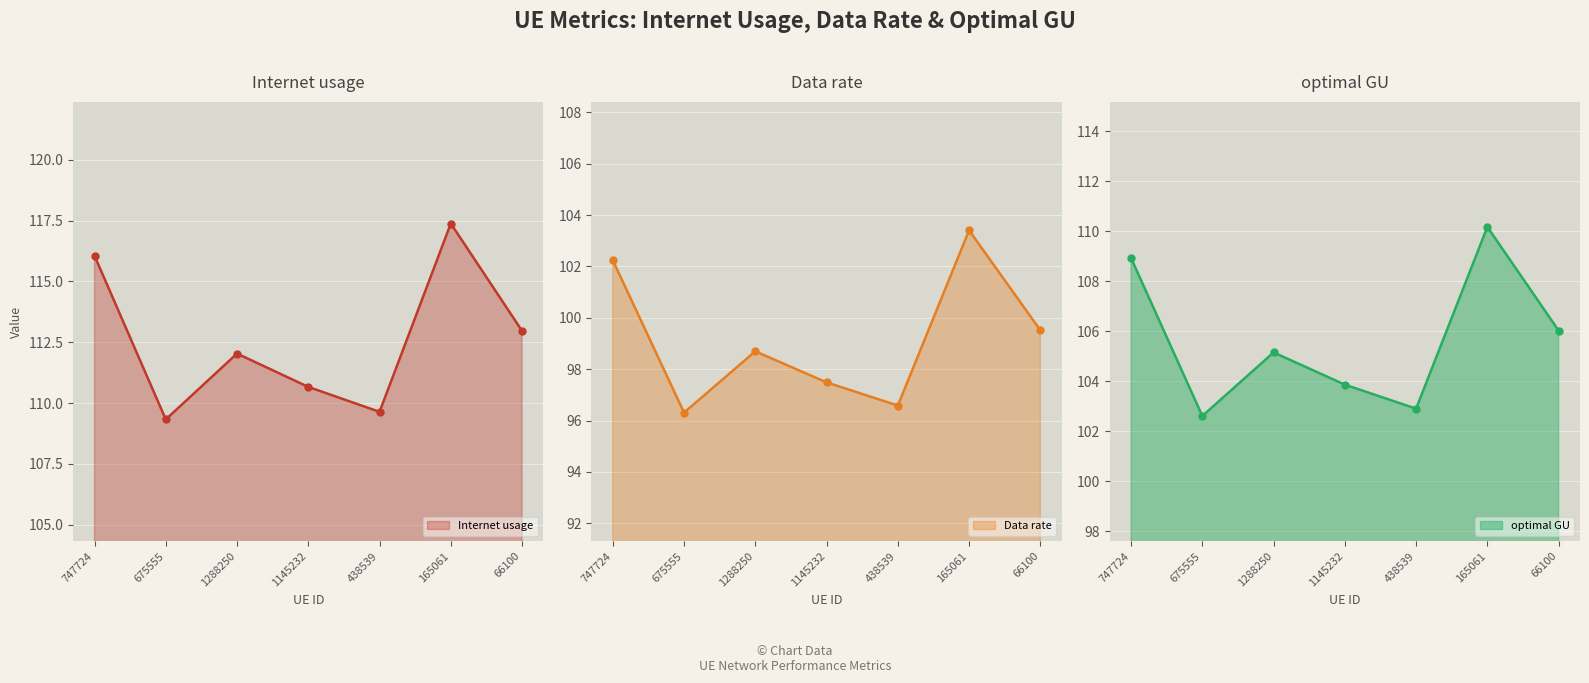

Reading left to right, transcribe all the data shown in this chart.

Internet usage: 116.1	109.3	112.0	110.7	109.6	117.4	113.0
Data rate: 102.2	96.3	98.7	97.5	96.6	103.4	99.5
optimal GU: 108.9	102.6	105.2	103.9	102.9	110.2	106.0